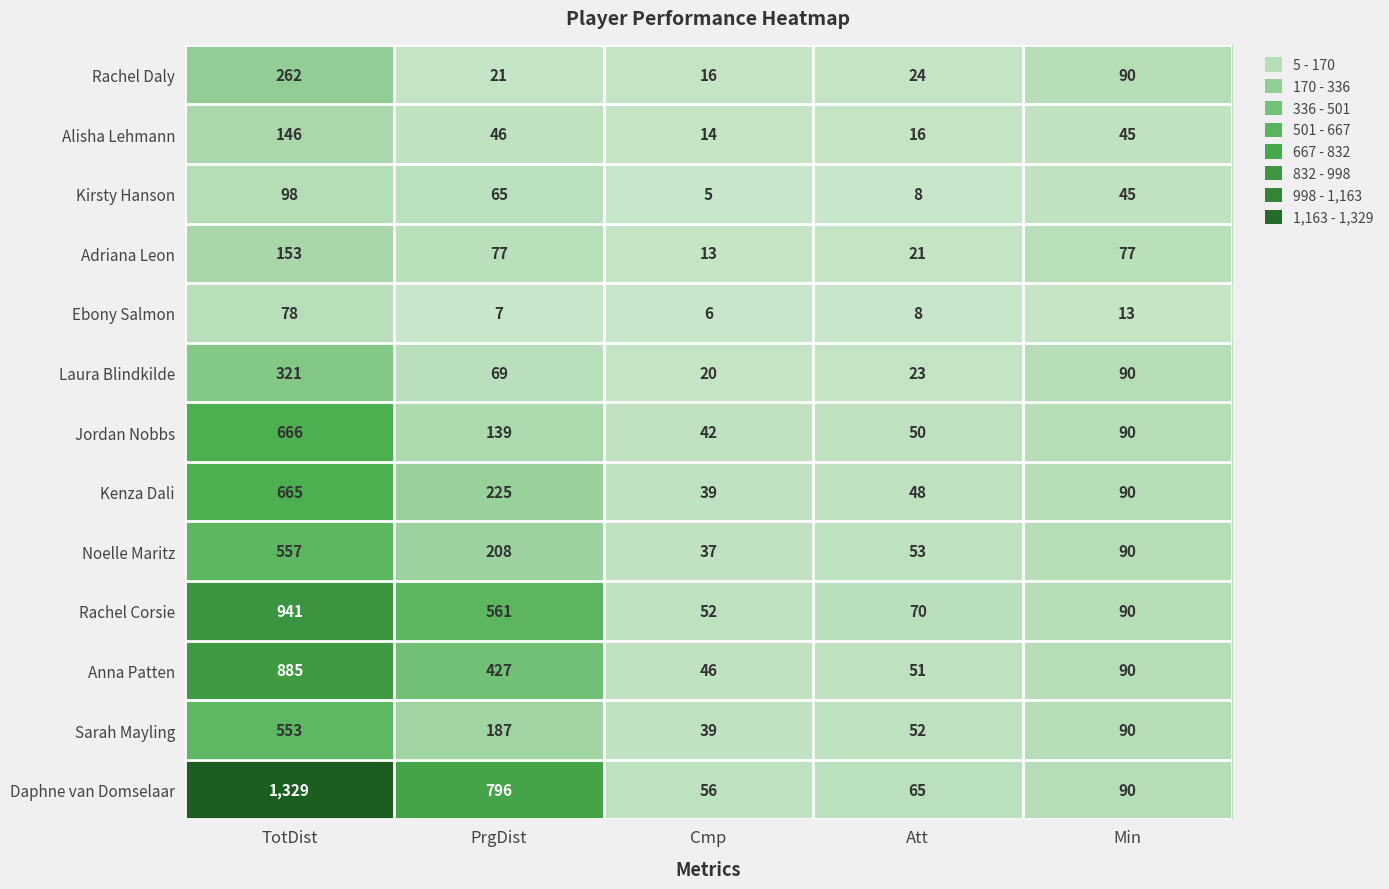

At how many categories does at least one series exceed 811?

1